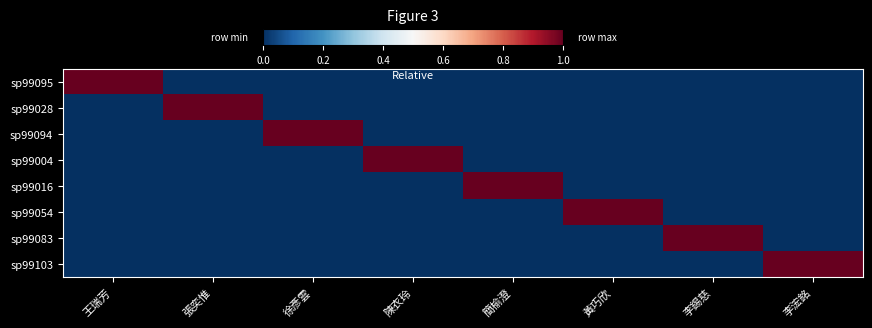

Reading right to left, extract all data points from this chart.

sp99095: 李浤銘=0	李錫慈=0	黃巧欣=0	簡榆澄=0	陳衣玲=0	徐彥雲=0	張奕惟=0	王瑞芳=1
sp99028: 李浤銘=0	李錫慈=0	黃巧欣=0	簡榆澄=0	陳衣玲=0	徐彥雲=0	張奕惟=1	王瑞芳=0
sp99094: 李浤銘=0	李錫慈=0	黃巧欣=0	簡榆澄=0	陳衣玲=0	徐彥雲=1	張奕惟=0	王瑞芳=0
sp99004: 李浤銘=0	李錫慈=0	黃巧欣=0	簡榆澄=0	陳衣玲=1	徐彥雲=0	張奕惟=0	王瑞芳=0
sp99016: 李浤銘=0	李錫慈=0	黃巧欣=0	簡榆澄=1	陳衣玲=0	徐彥雲=0	張奕惟=0	王瑞芳=0
sp99054: 李浤銘=0	李錫慈=0	黃巧欣=1	簡榆澄=0	陳衣玲=0	徐彥雲=0	張奕惟=0	王瑞芳=0
sp99083: 李浤銘=0	李錫慈=1	黃巧欣=0	簡榆澄=0	陳衣玲=0	徐彥雲=0	張奕惟=0	王瑞芳=0
sp99103: 李浤銘=1	李錫慈=0	黃巧欣=0	簡榆澄=0	陳衣玲=0	徐彥雲=0	張奕惟=0	王瑞芳=0